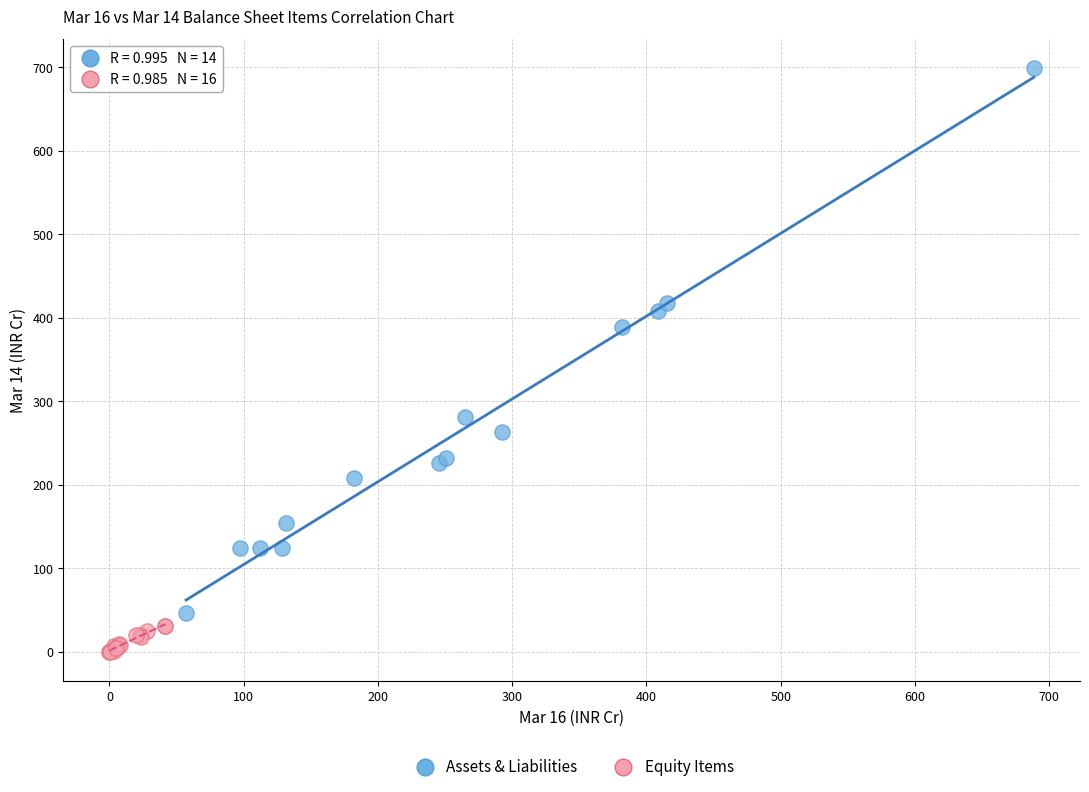

Which series reaches the maximum Y coordinate?

Assets & Liabilities